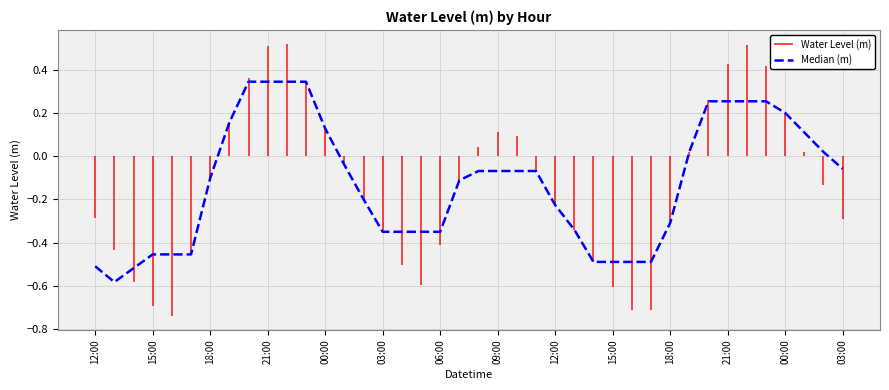

Where is the data nearest to the value 0?

38